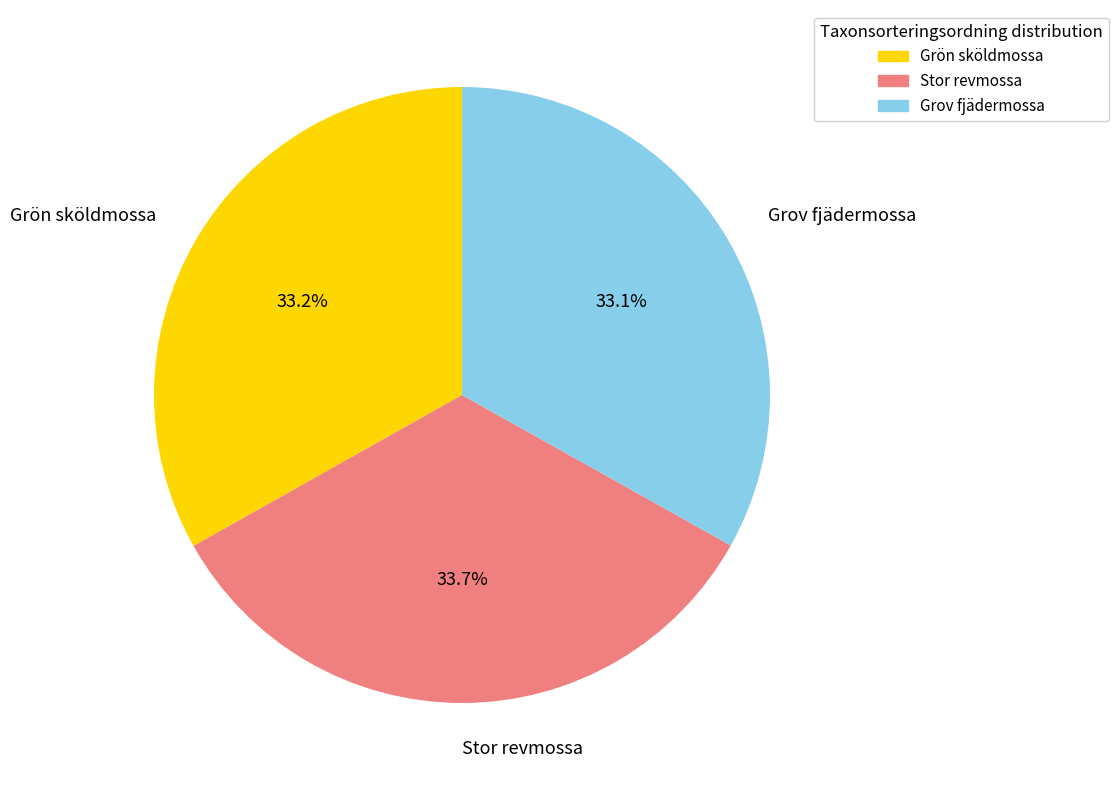

To the nearest percent, what is the difference between the Stor revmossa and Grov fjädermossa slice percentages?

1%